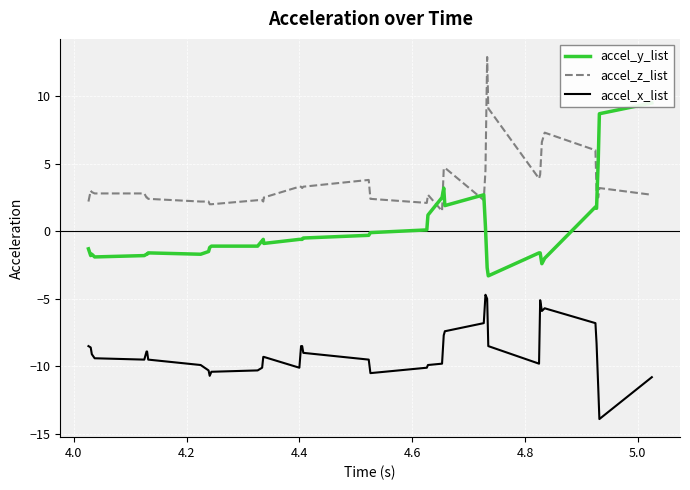

True or false: accel_x_list and accel_z_list intersect in this chart.

False